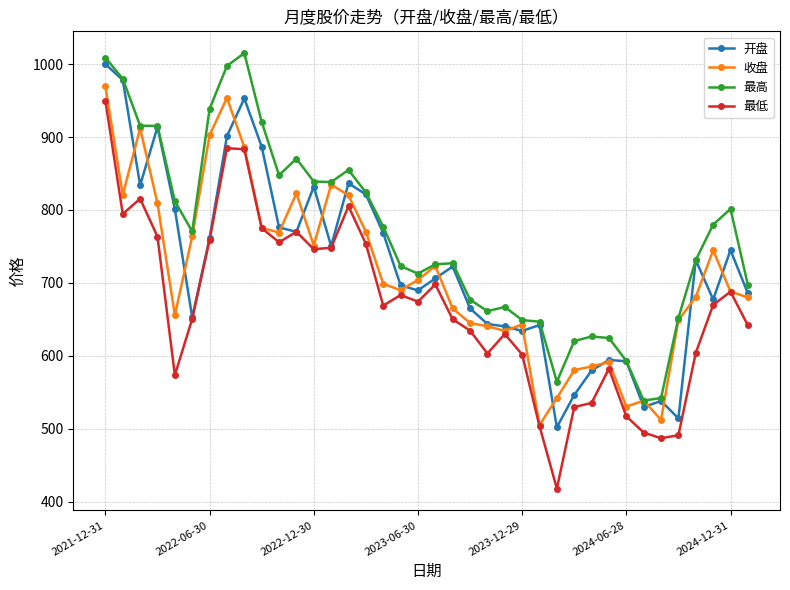

True or false: 最高 has more than 0 interior local peaks.

True